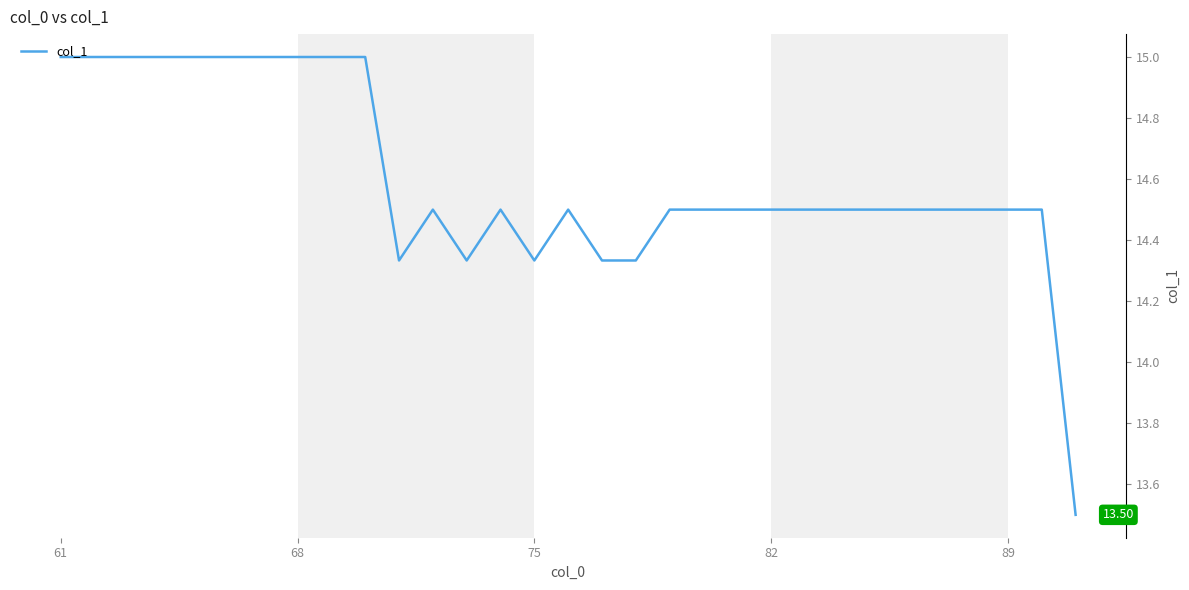

What is the difference between the maximum and minimum values?

1.5